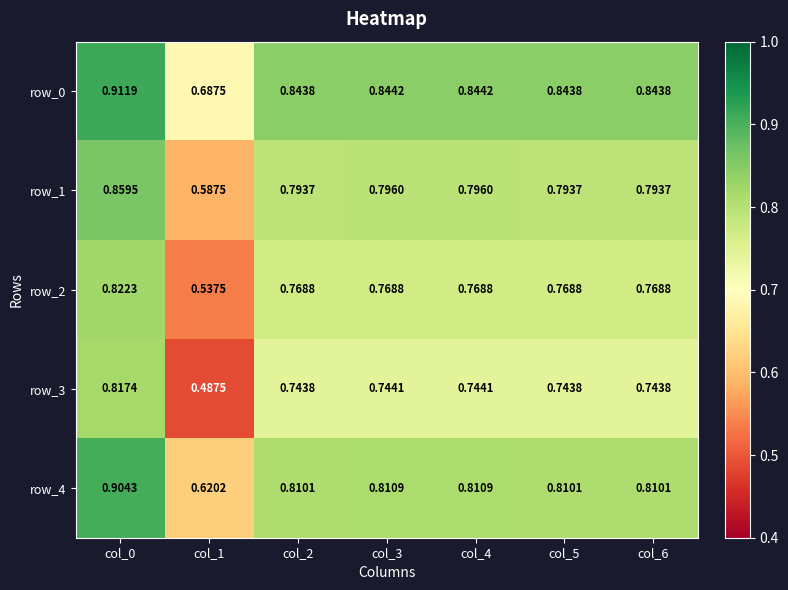

Is the value of row_4 at col_0 greater than the value of row_0 at col_1?

Yes